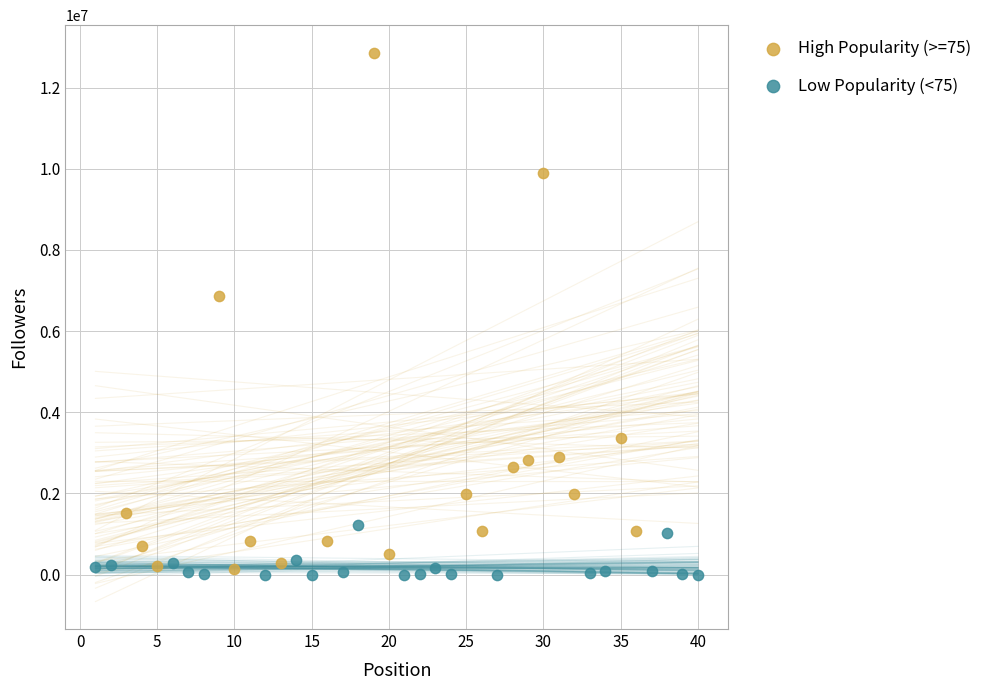

Which series reaches the maximum Y coordinate?

High Popularity (>=75)